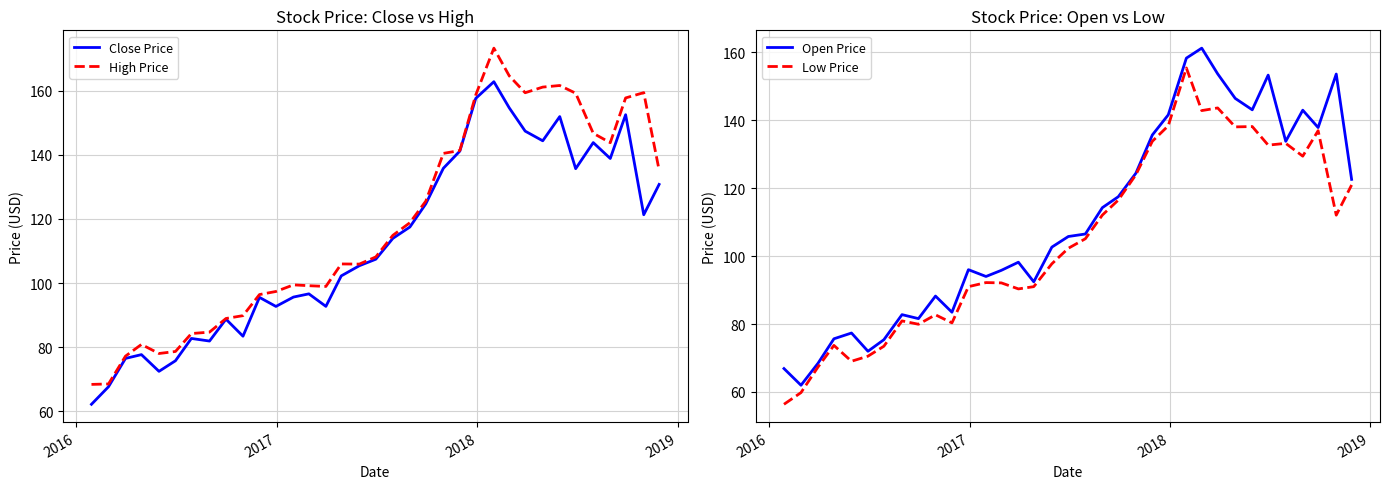

Is the value of High Price at 30 greater than the value of Open Price at 21?

Yes